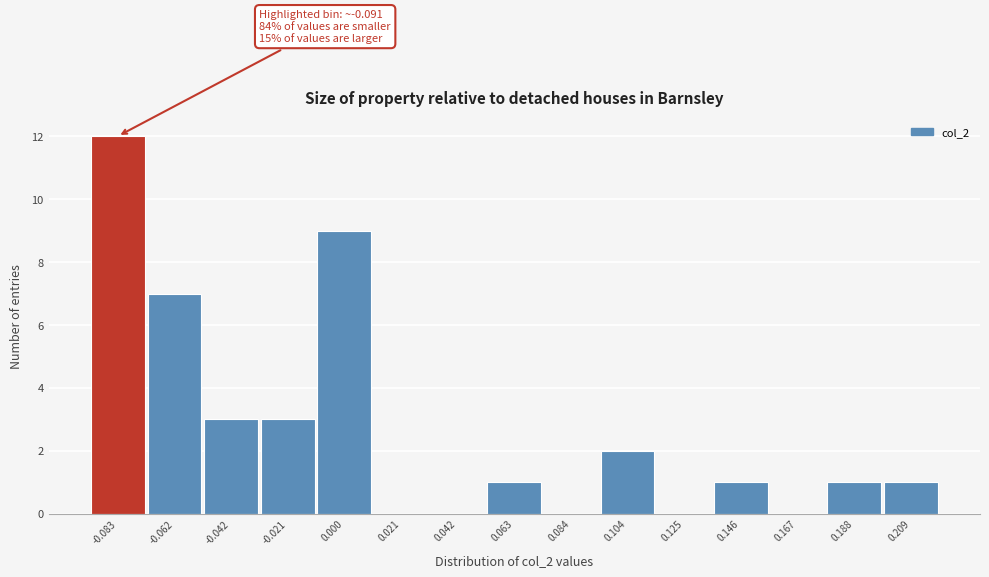

Over which range of the x-axis is the bar tallest?

-0.095 to -0.075